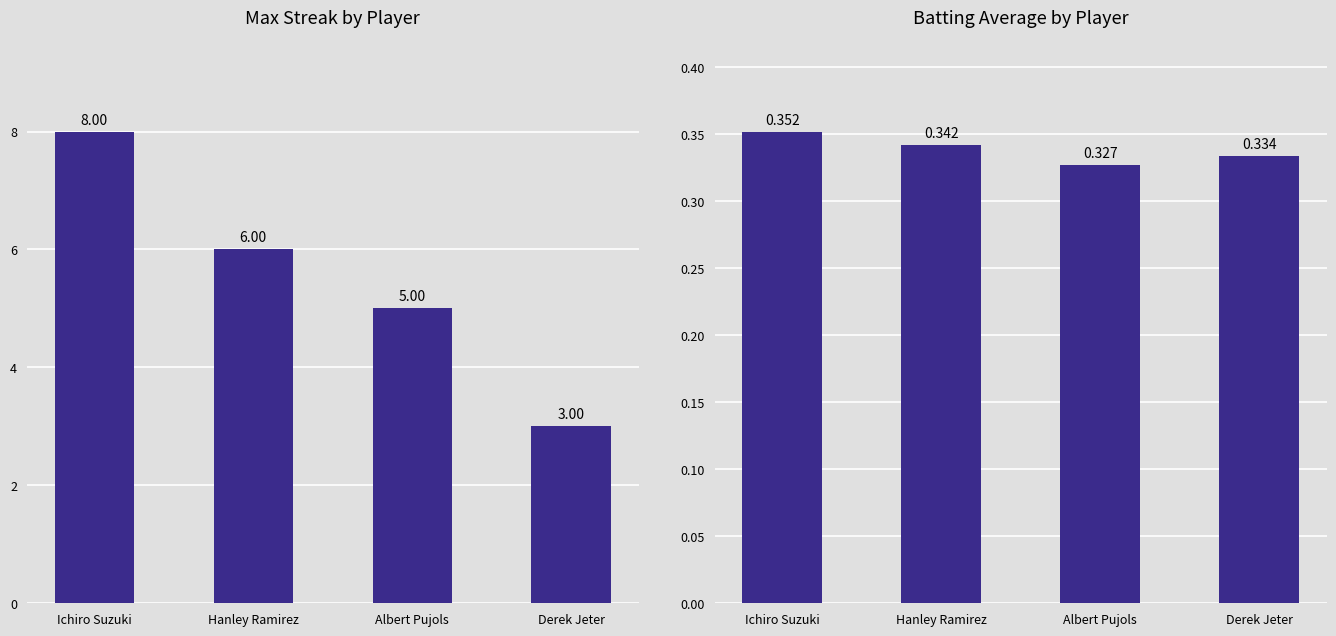

The value of Batting Average at Ichiro Suzuki is 0.4. True or false?

True